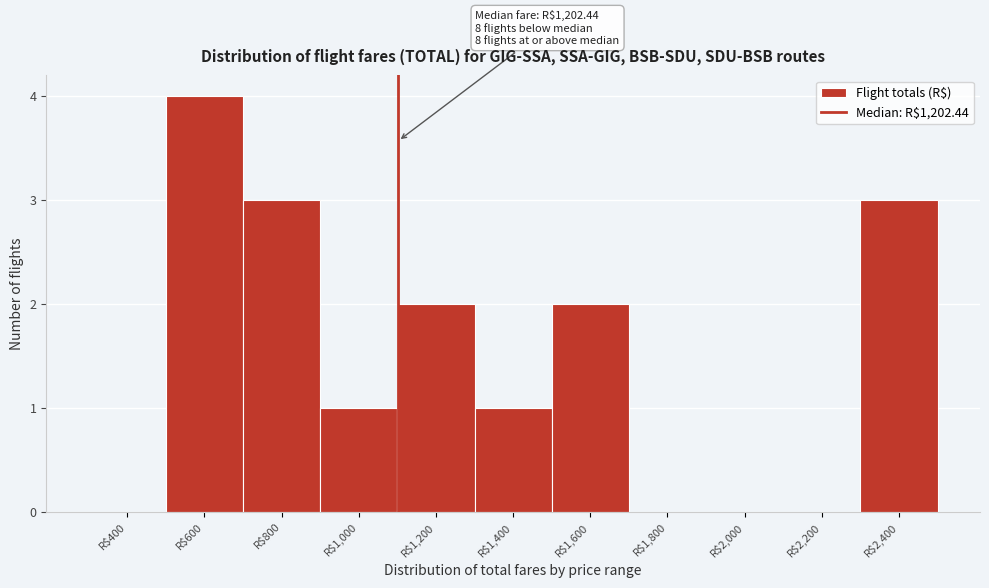

True or false: the data shows 0 at R$1,000.

False